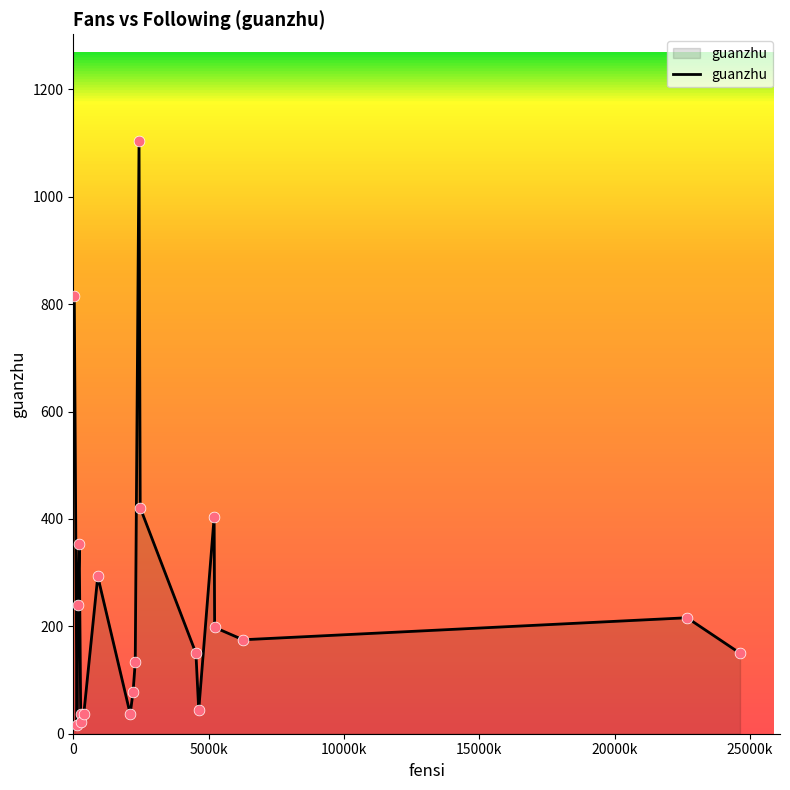

What is the greatest value displayed?

1104